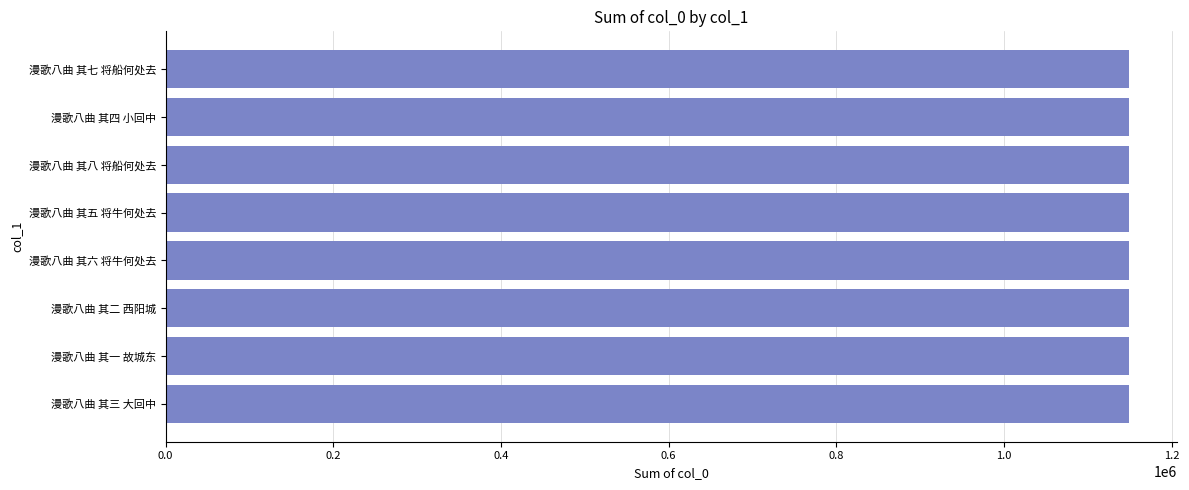

Approximately how many times larger is the value at 漫歌八曲 其三 大回中 compared to 漫歌八曲 其五 将牛何处去?

1.0